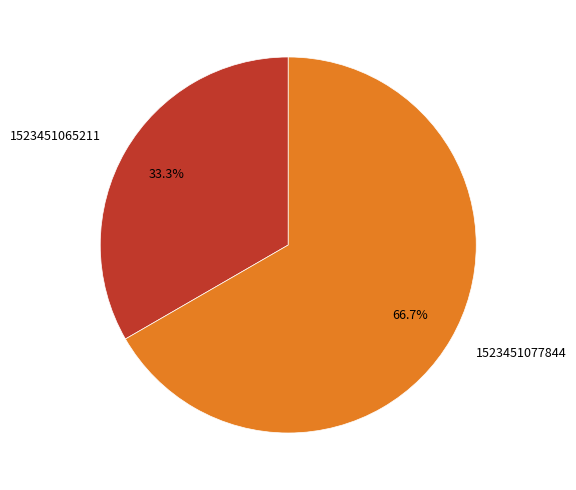

Approximately how many times larger is the value at 1523451065211 compared to 1523451077844?

0.5